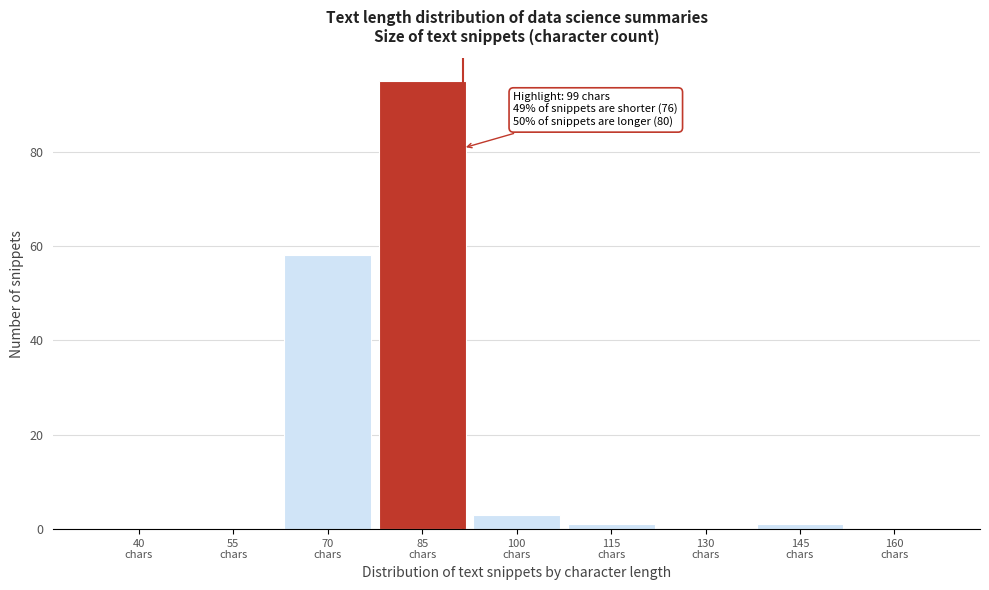

What is the sum of all values?

158